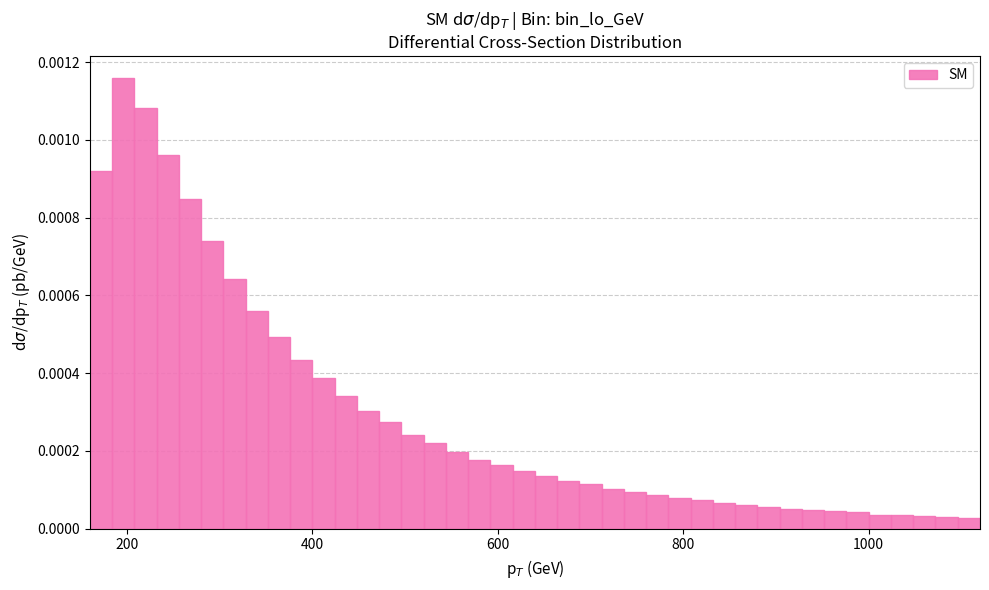

Read against the x-axis, roughly where is the centre of the tallest bar?

200